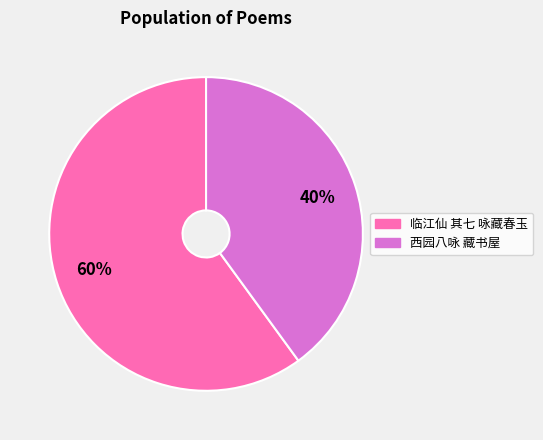

How many segments does this pie chart have?

2